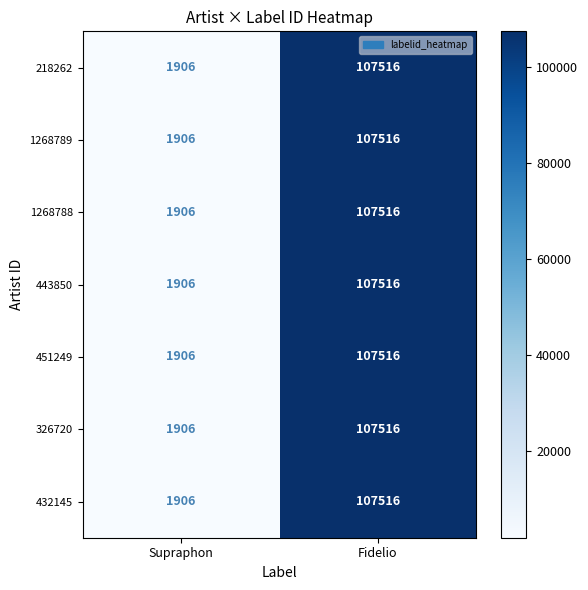

What is the total value across all series at Supraphon?

13342